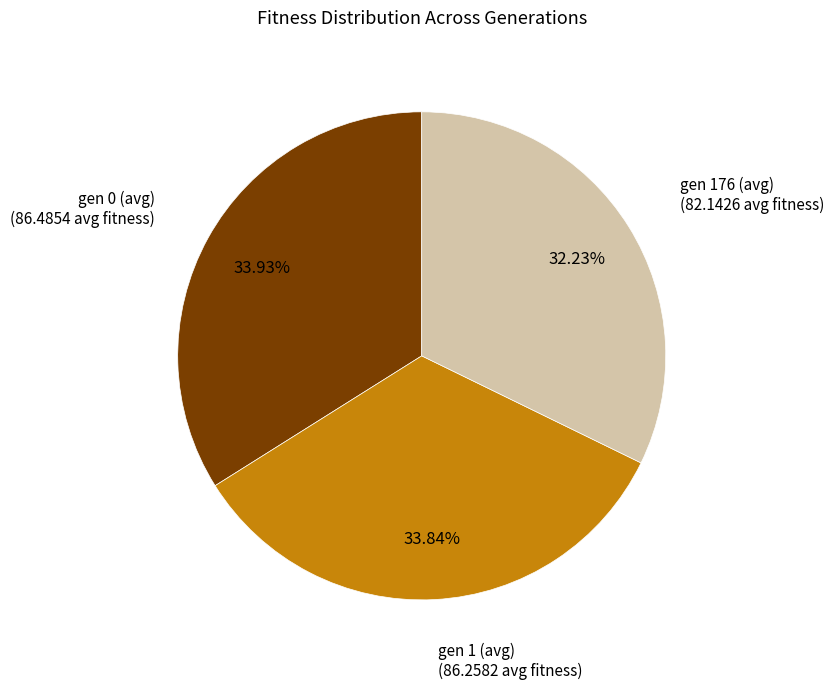

Does any single category account for the majority?

No